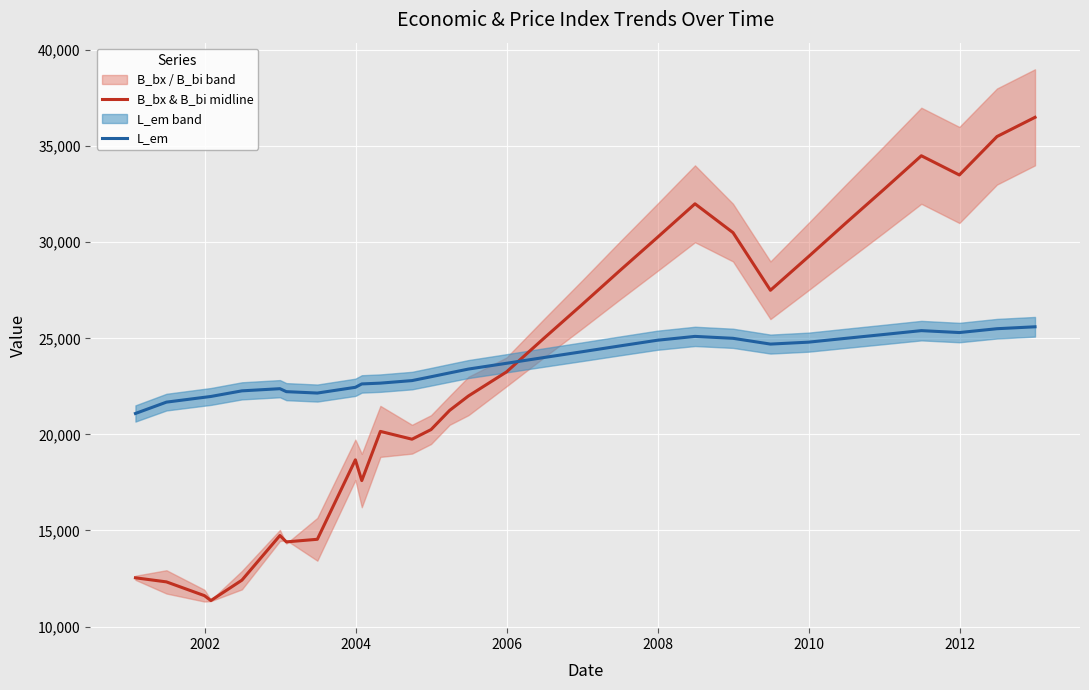

How many values in the B_bx & B_bi midline series are below 23250?

15